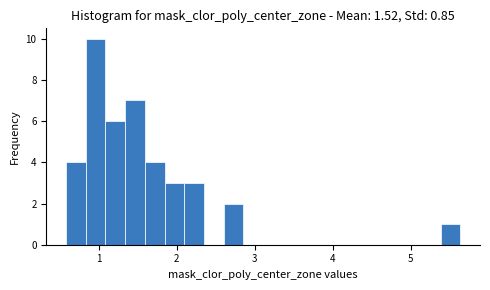

Around what value on the x-axis is the tallest bar? Give the approximate position of its centre, as read against the axis.

1.0